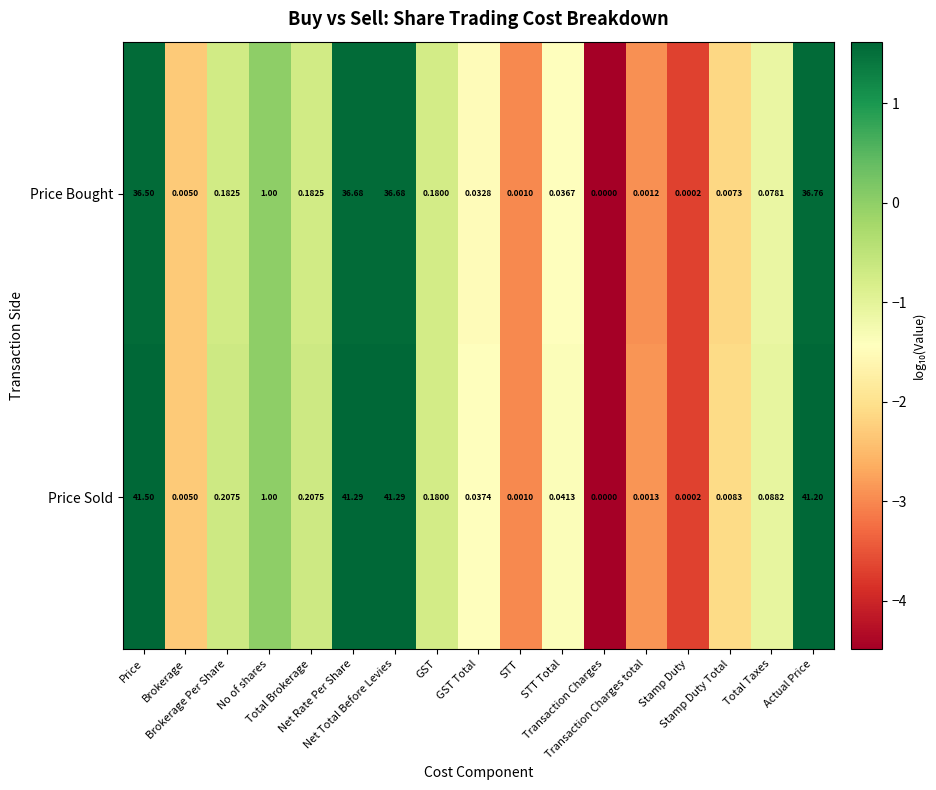

Reading left to right, transcribe all the data shown in this chart.

Price Bought: Price=36.5	Brokerage=0.0	Brokerage Per Share=0.2	No of shares=1.0	Total Brokerage=0.2	Net Rate Per Share=36.7	Net Total Before Levies=36.7	GST=0.2	GST Total=0.0	STT=0.0	STT Total=0.0	Transaction Charges=0.0	Transaction Charges total=0.0	Stamp Duty=0.0	Stamp Duty Total=0.0	Total Taxes=0.1	Actual Price=36.8
Price Sold: Price=41.5	Brokerage=0.0	Brokerage Per Share=0.2	No of shares=1.0	Total Brokerage=0.2	Net Rate Per Share=41.3	Net Total Before Levies=41.3	GST=0.2	GST Total=0.0	STT=0.0	STT Total=0.0	Transaction Charges=0.0	Transaction Charges total=0.0	Stamp Duty=0.0	Stamp Duty Total=0.0	Total Taxes=0.1	Actual Price=41.2